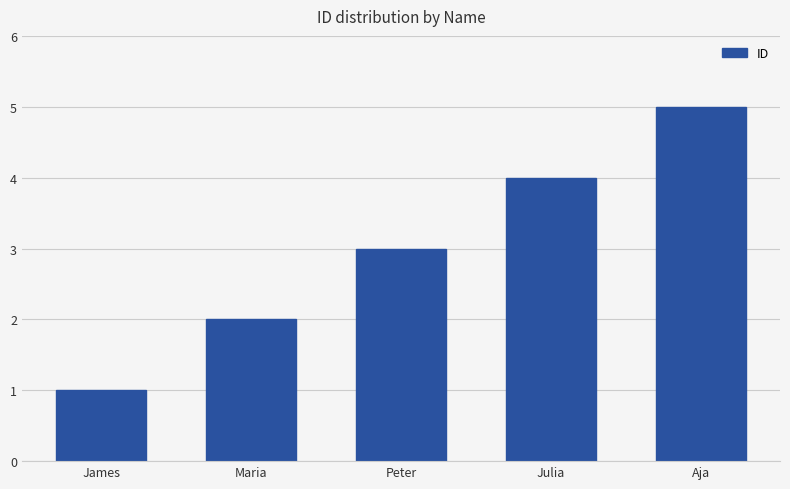

What is the label of the 4th bar from the left?

Julia